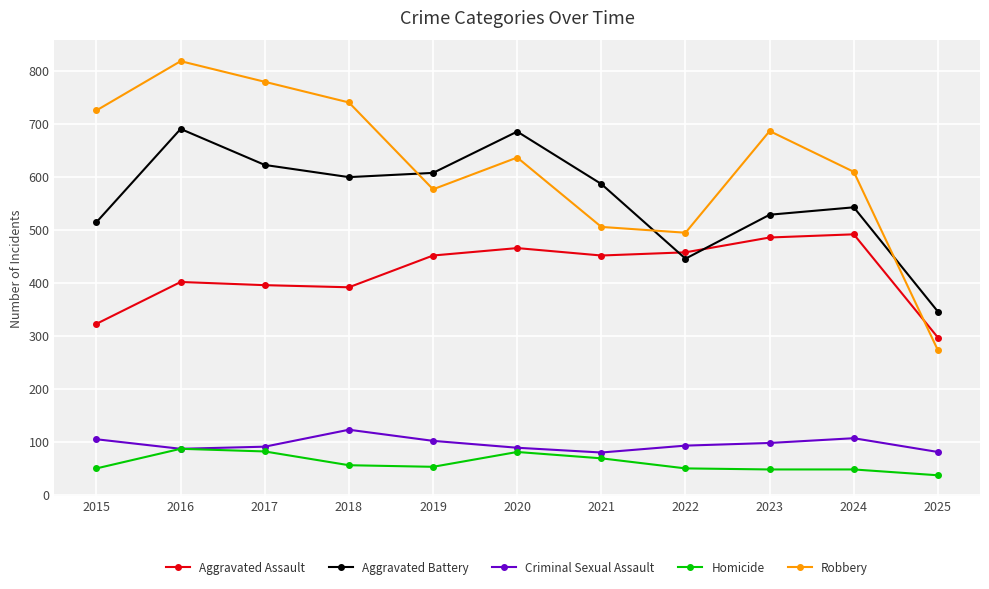

How many series are shown in this chart?

5